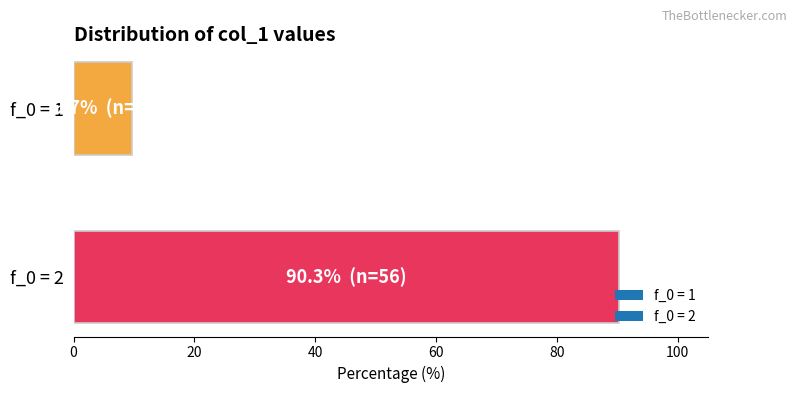

What value does the data have at f_0 = 2?

90.3